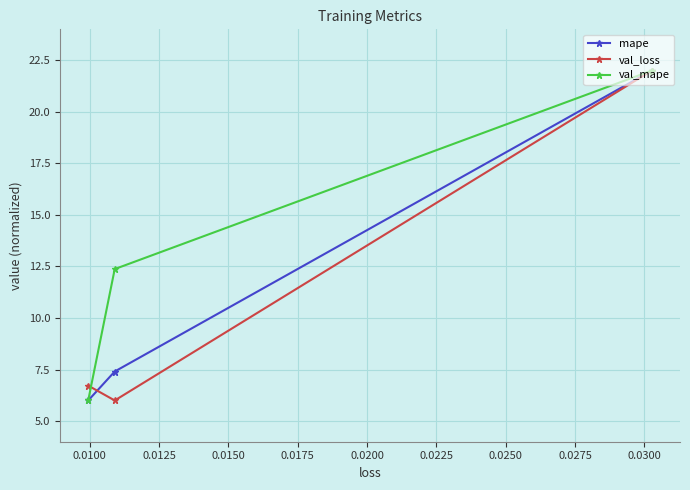

Which series has the largest total across all categories?

val_mape